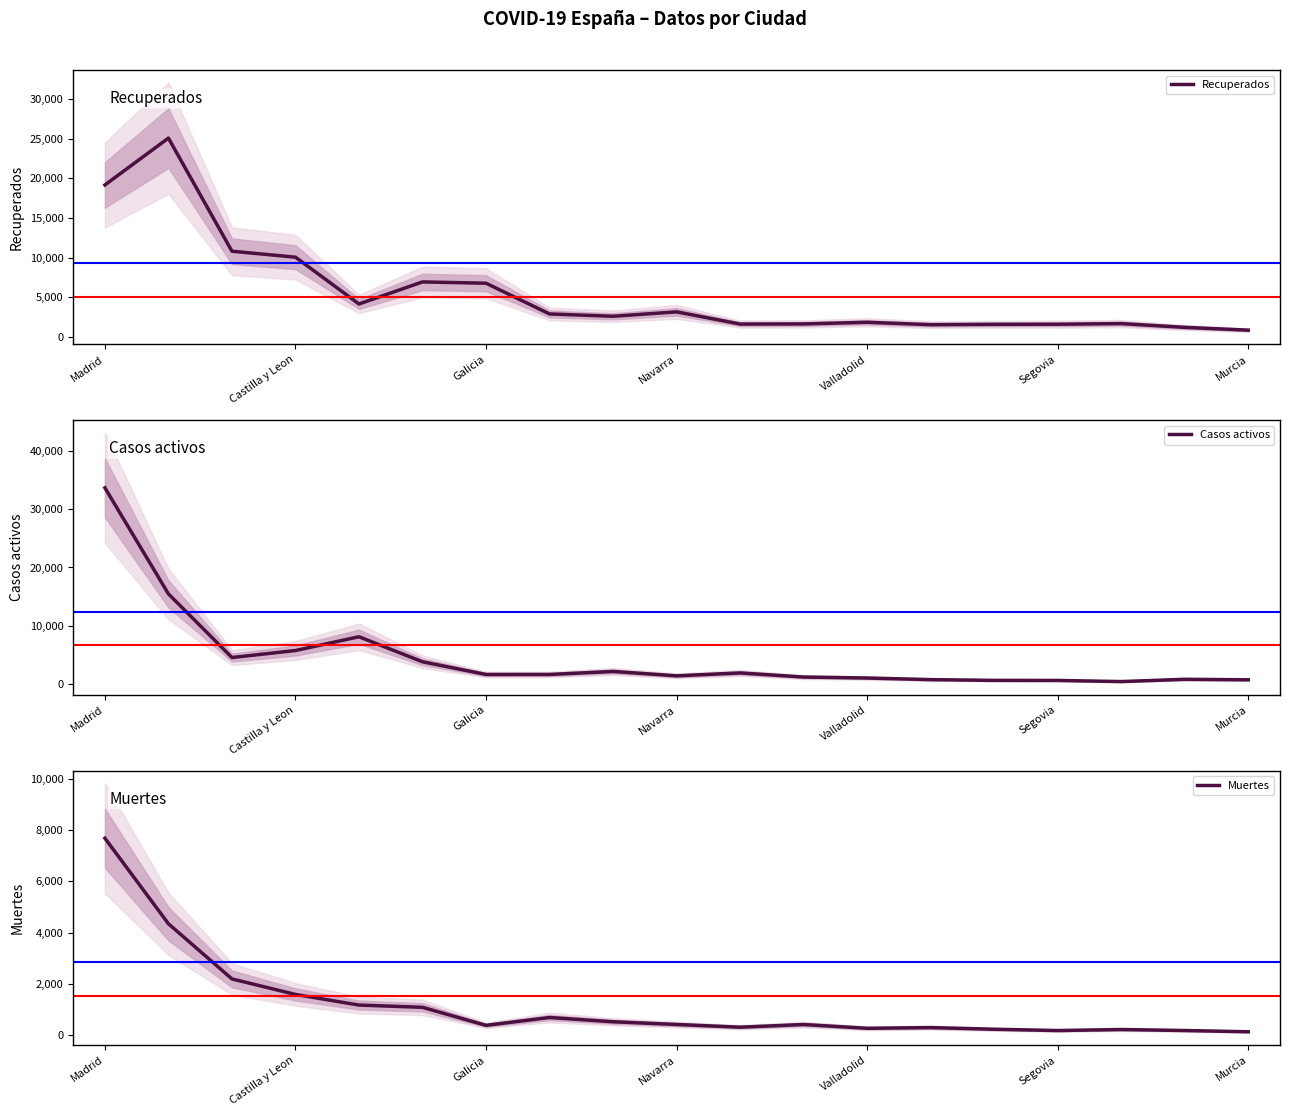

Rank the series by their maximum value, from highest to lowest.

Casos activos, Recuperados, Muertes